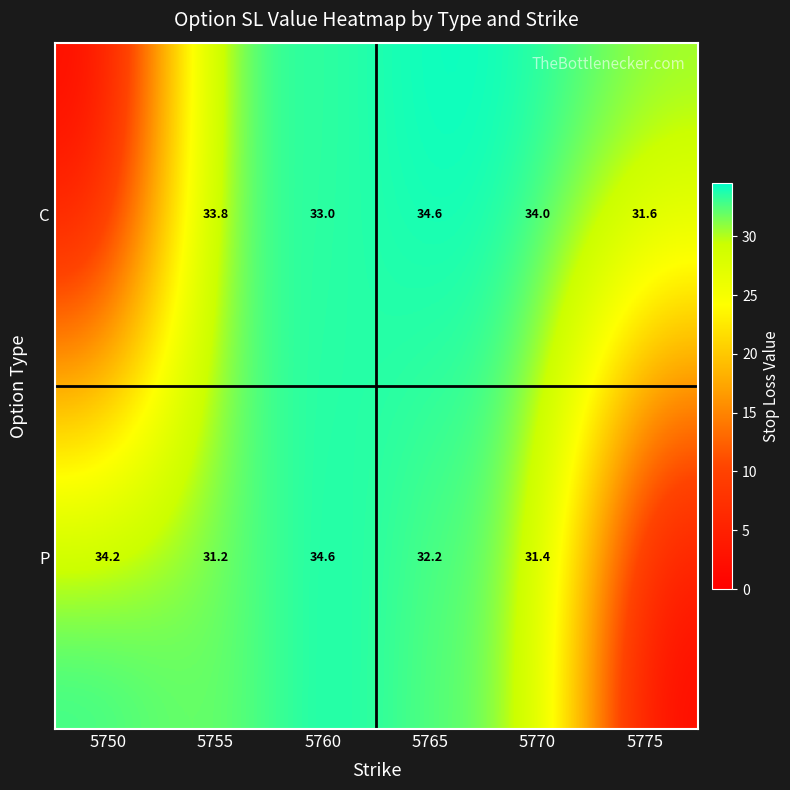

What is the total value across all series at 5760?

67.6